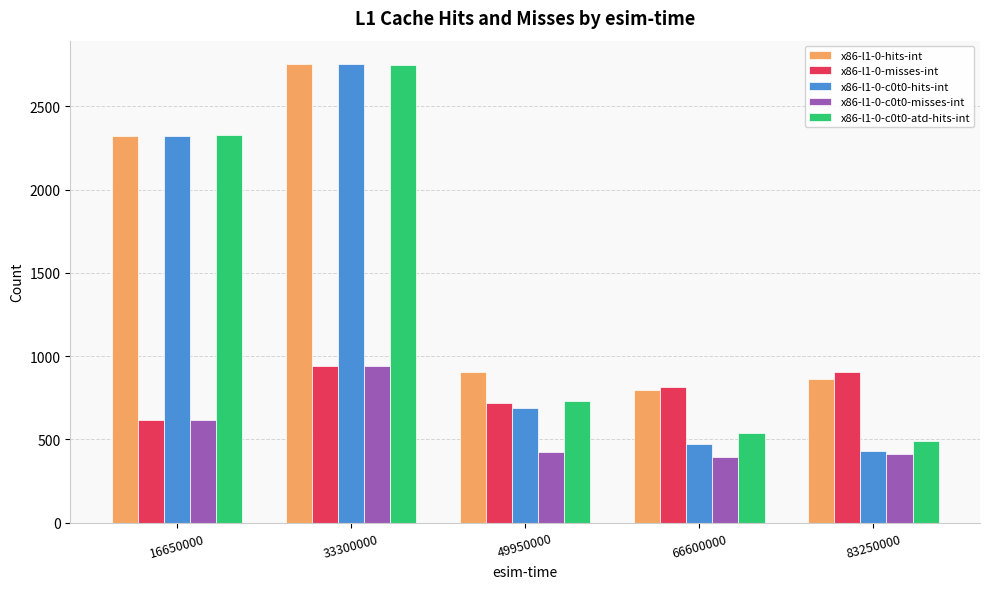

At which category is the sum across all series the highest?

33300000